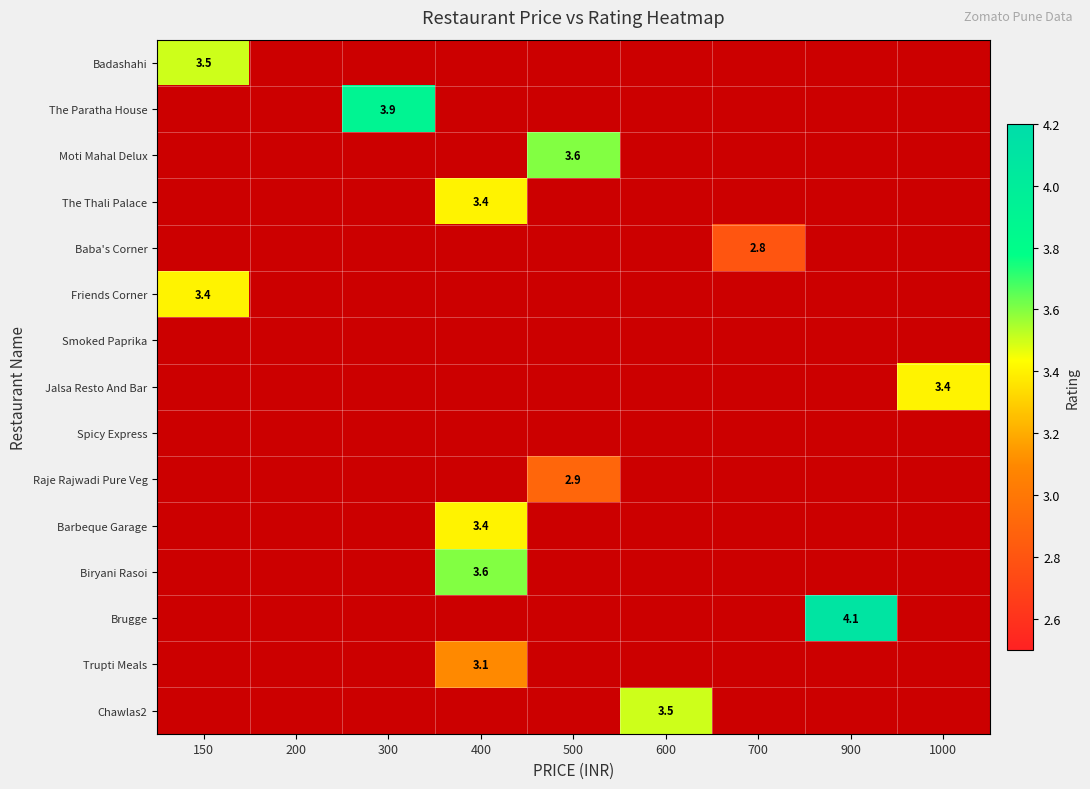

Is it true that The Paratha House equals 1.3 at 300?

False